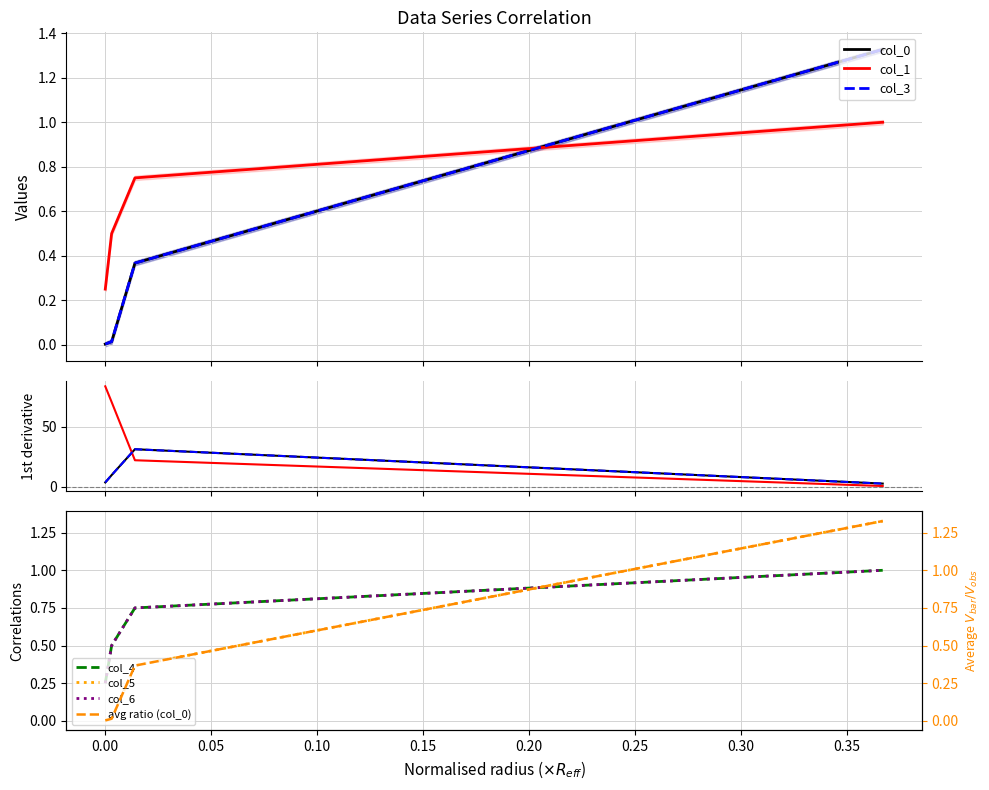

Between 0.003 and 0.367, which series saw the biggest shift?

col_0